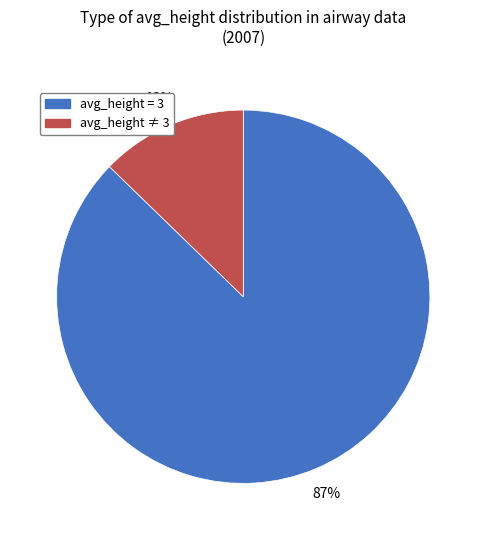

Count the number of slices in the pie.

2